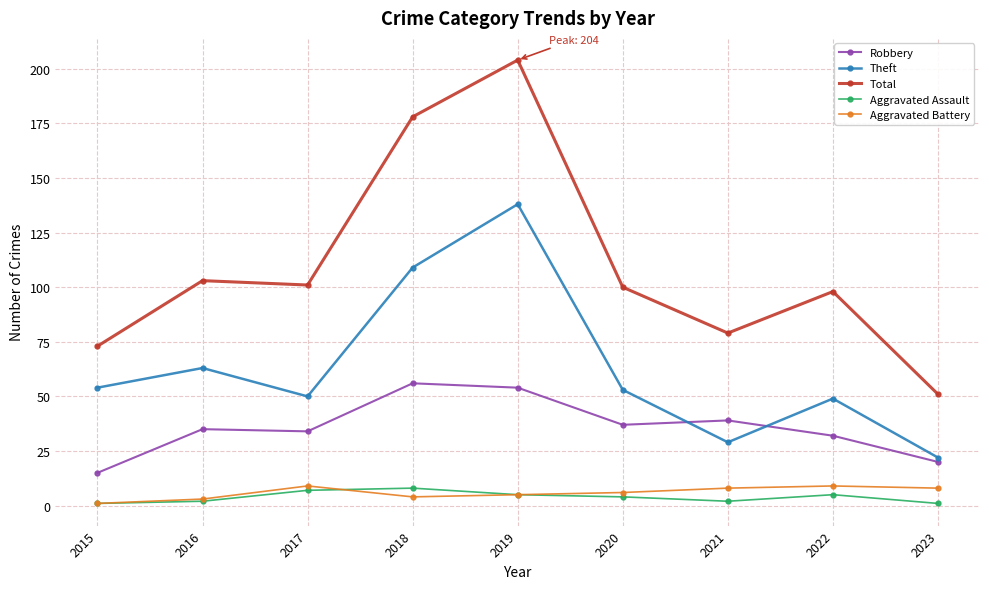

True or false: Aggravated Assault has a value of 1 at 2023.

True